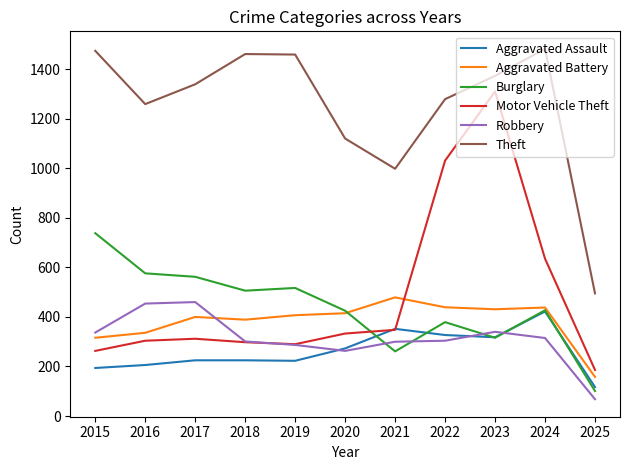

Is it true that Robbery equals 510 at 2021?

False